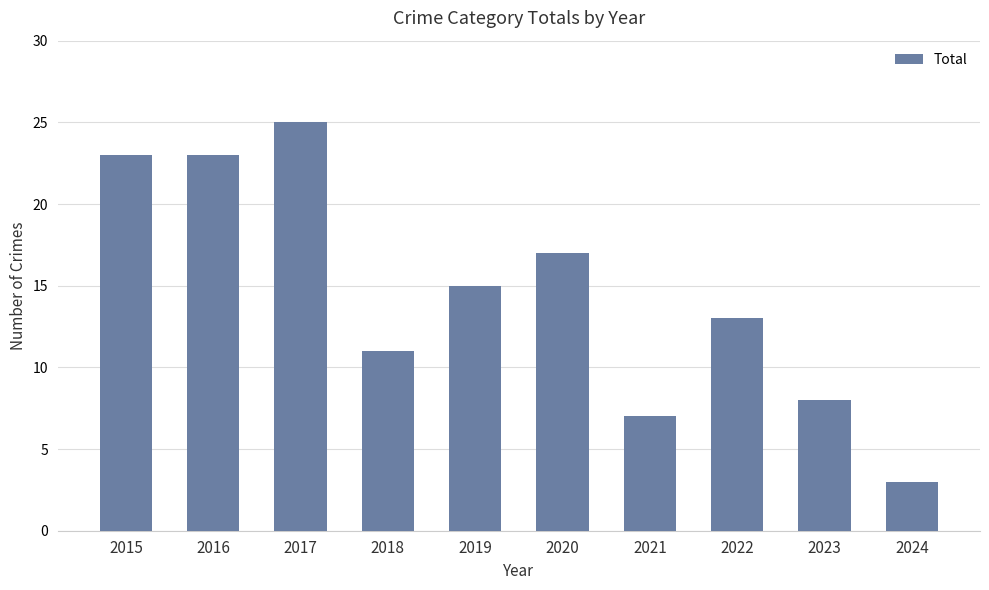

What is the ratio of the value at 2023 to the value at 2015?

0.3